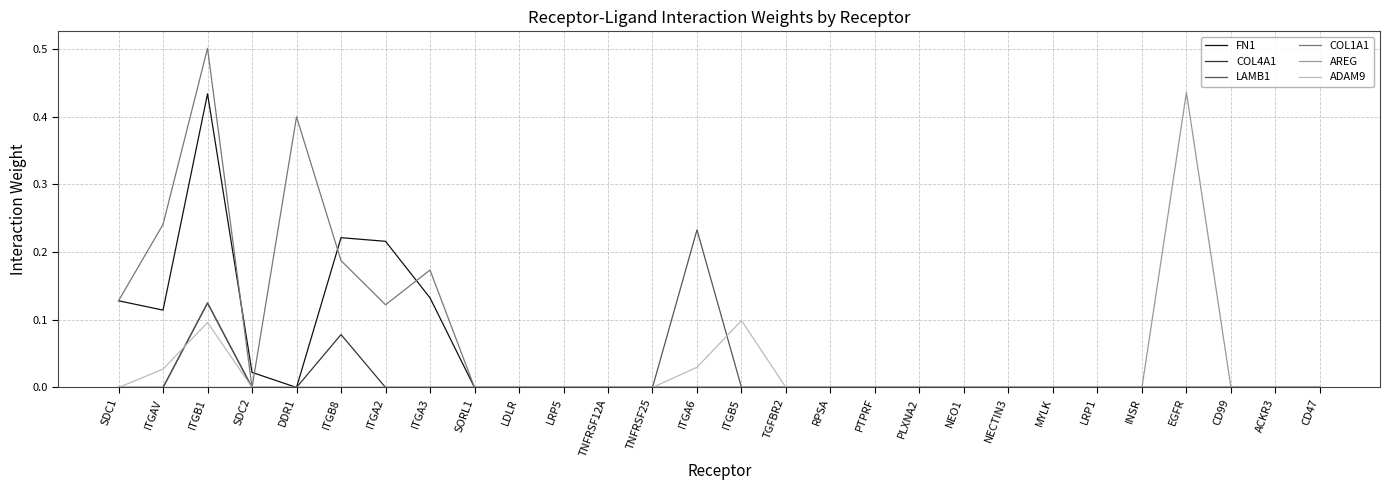

True or false: COL4A1 has a value of 0.1 at TNFRSF12A.

False